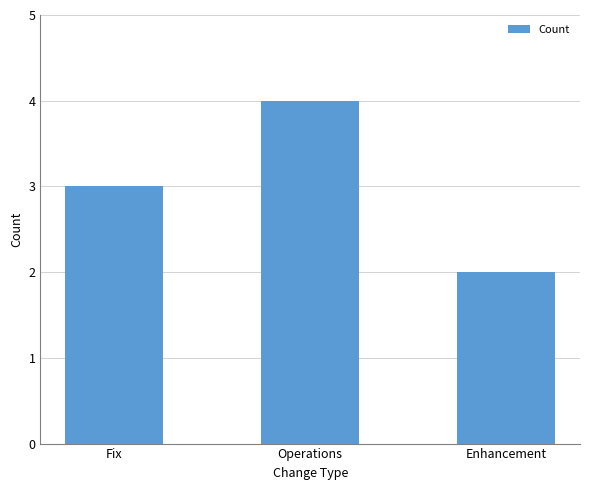

Reading left to right, transcribe all the data shown in this chart.

3	4	2